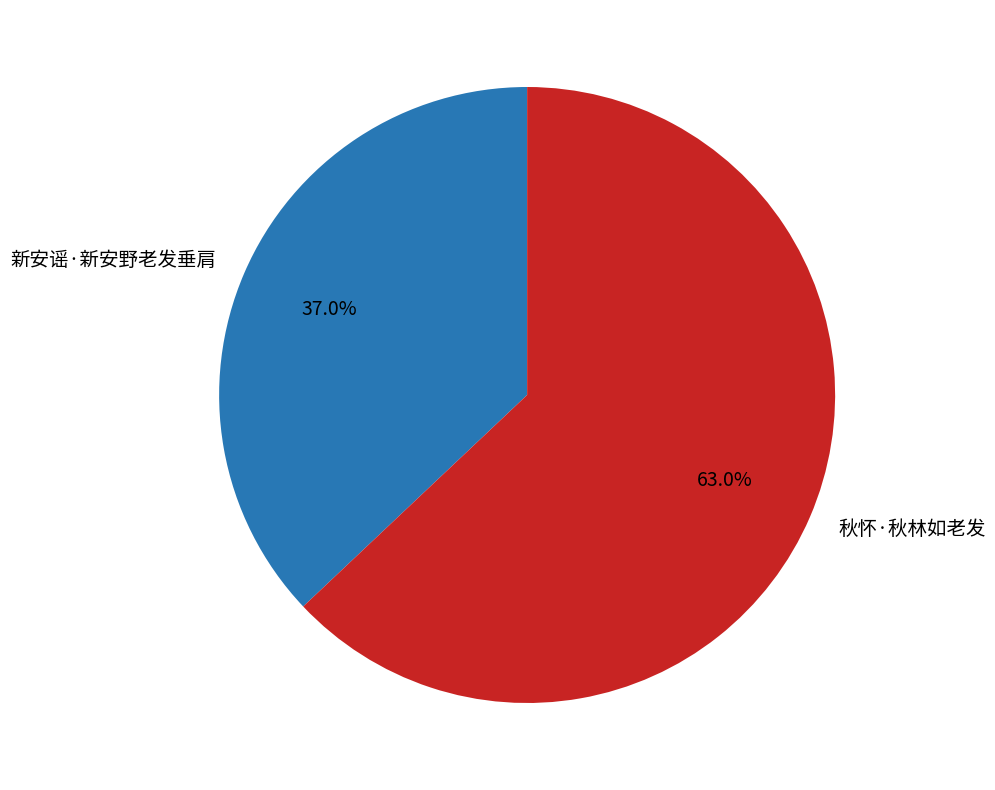

To the nearest percent, what portion does 新安谣·新安野老发垂肩 represent?

37%